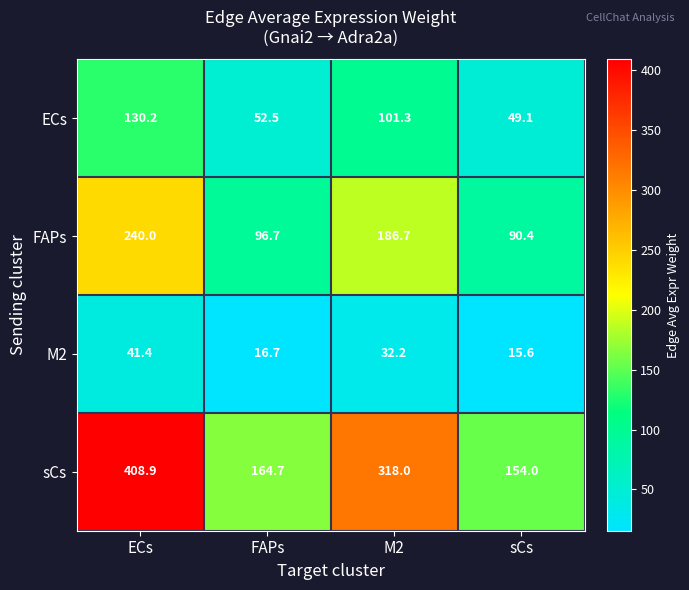

What is the minimum value shown in the chart?

15.6